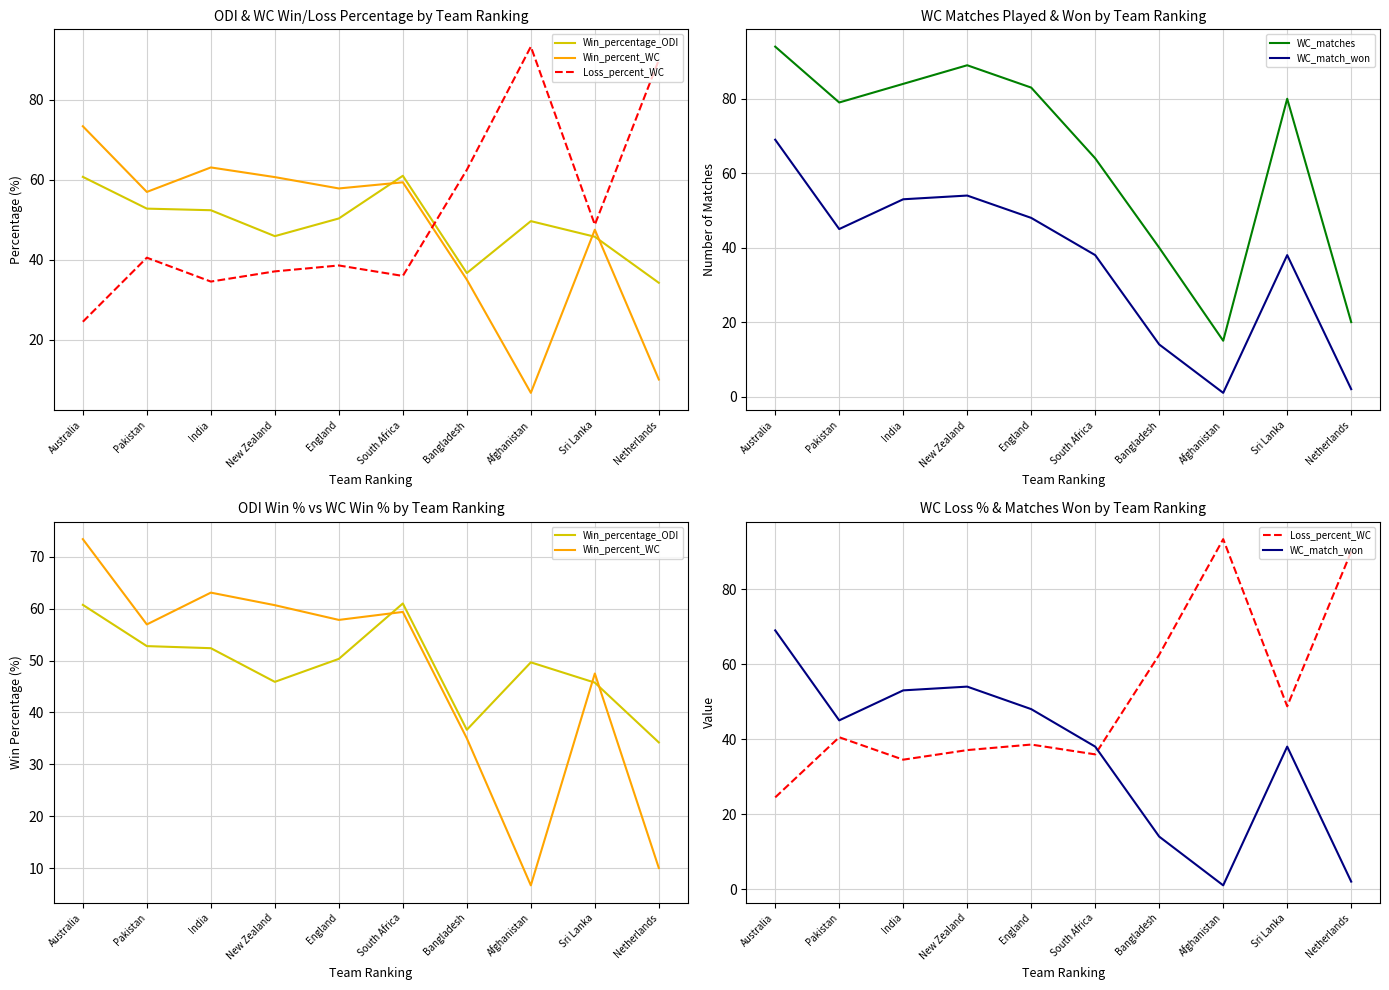

True or false: WC_match_won has a value of 28.9 at Pakistan.

False